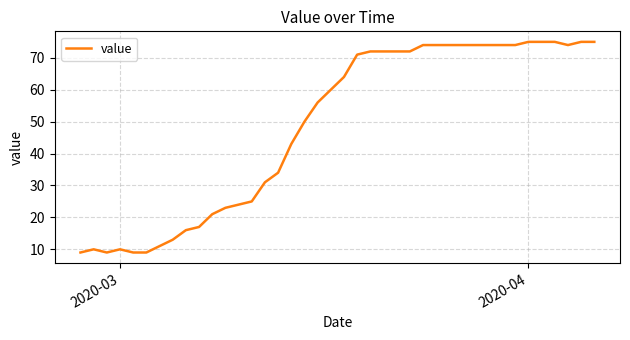

What is the smallest value displayed?

9